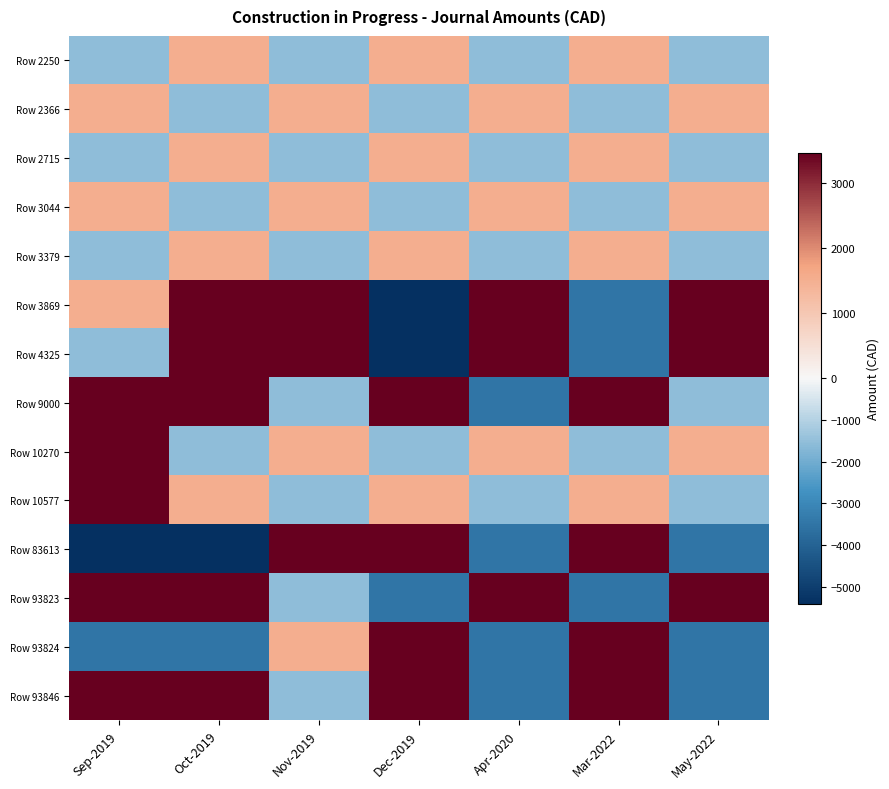

What is the total value across all series at Sep-2019?

6930.0